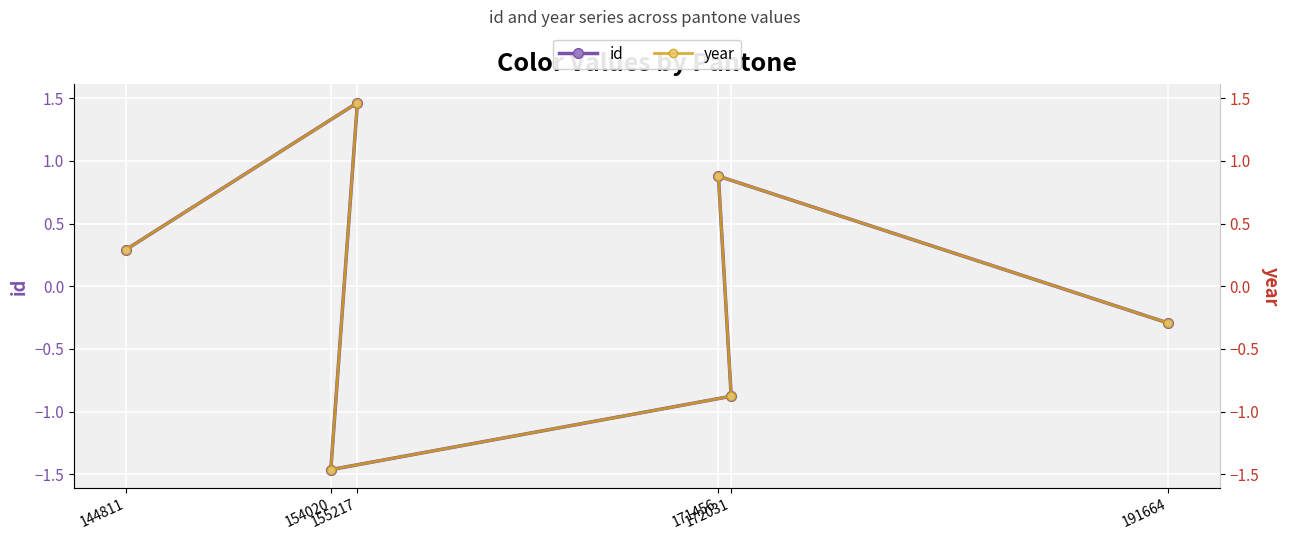

Reading left to right, list all the values displayed in this chart.

id: 144811=0.3	155217=1.5	154020=-1.5	172031=-0.9	171456=0.9	191664=-0.3
year: 144811=0.3	155217=1.5	154020=-1.5	172031=-0.9	171456=0.9	191664=-0.3